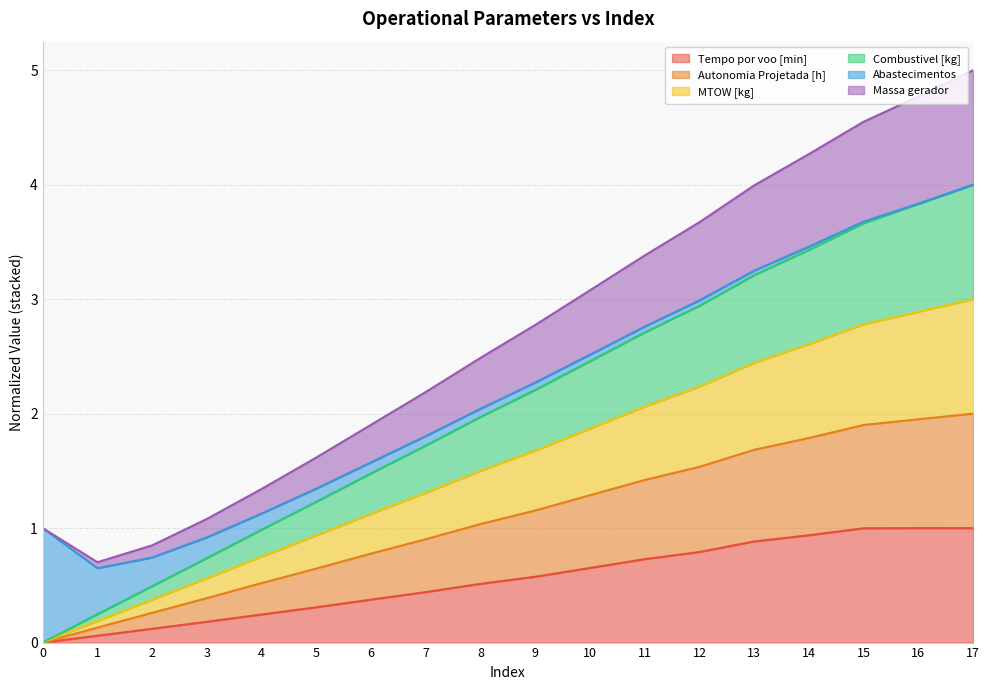

True or false: Combustivel [kg] and Tempo por voo [min] intersect in this chart.

False